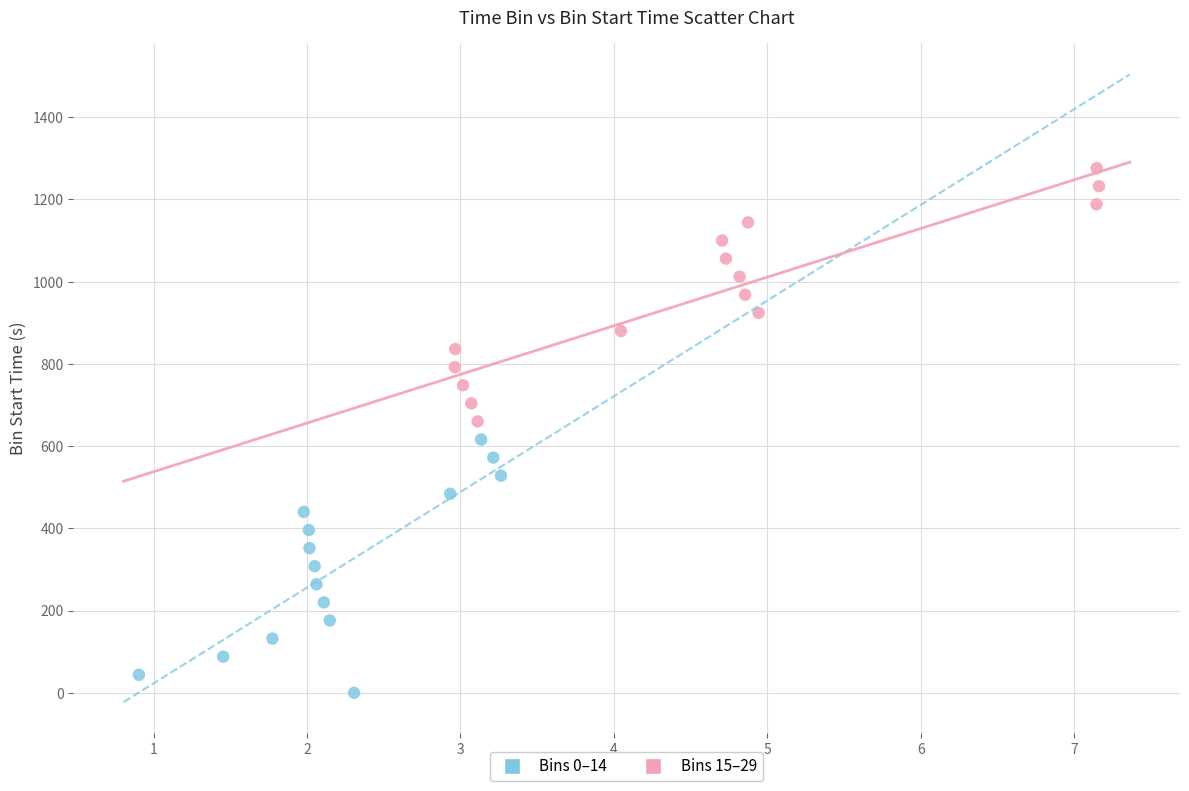

Which series reaches the minimum Y coordinate?

Bins 0–14